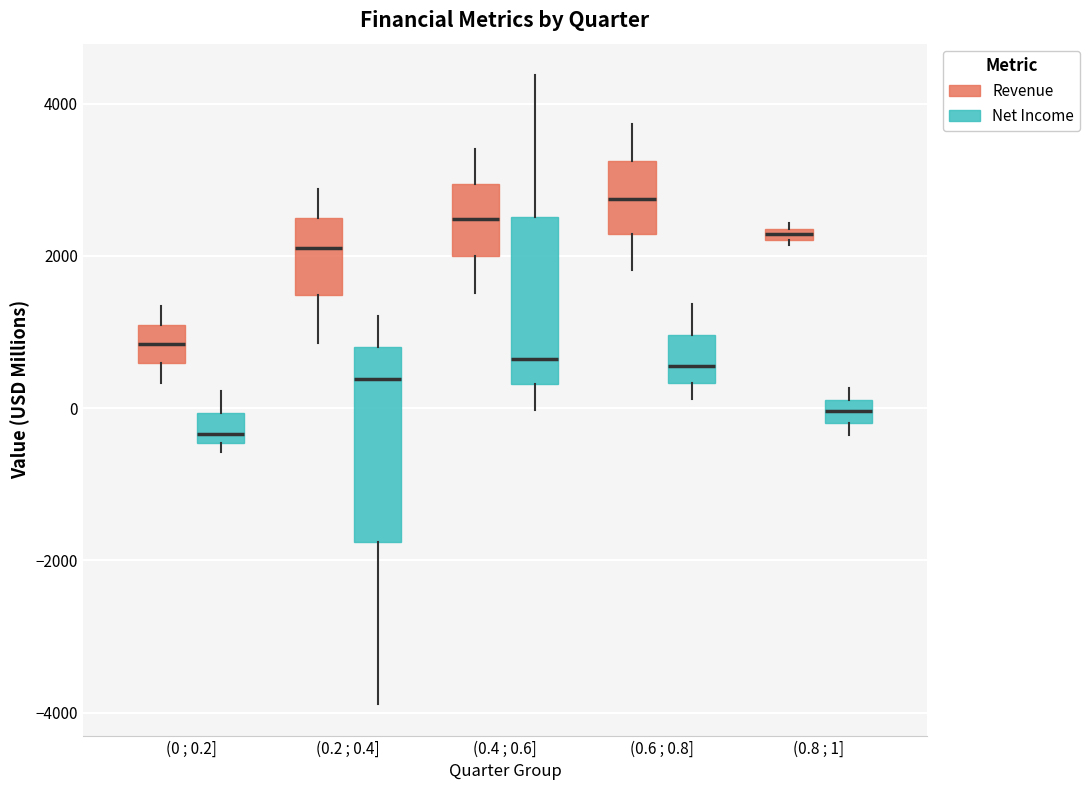

Which box is the tallest, from its lower edge to its upper edge?

(0.2 ; 0.4] (Net Income)